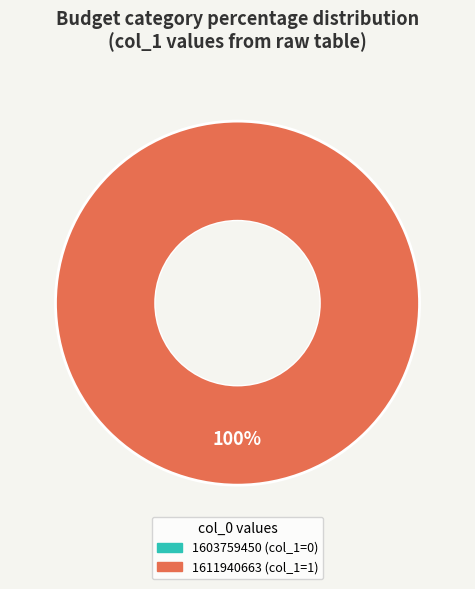

How many slices are in this pie chart?

1